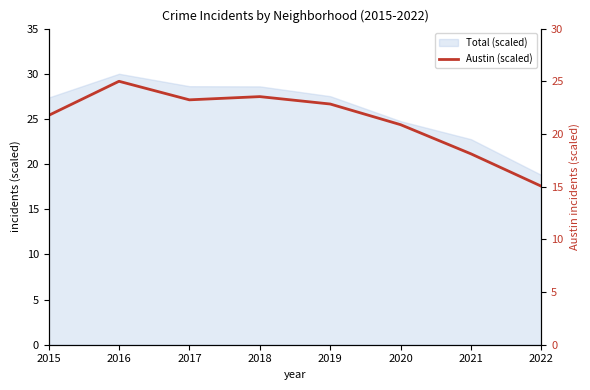

True or false: the data shows 5.1 at 2021.

False